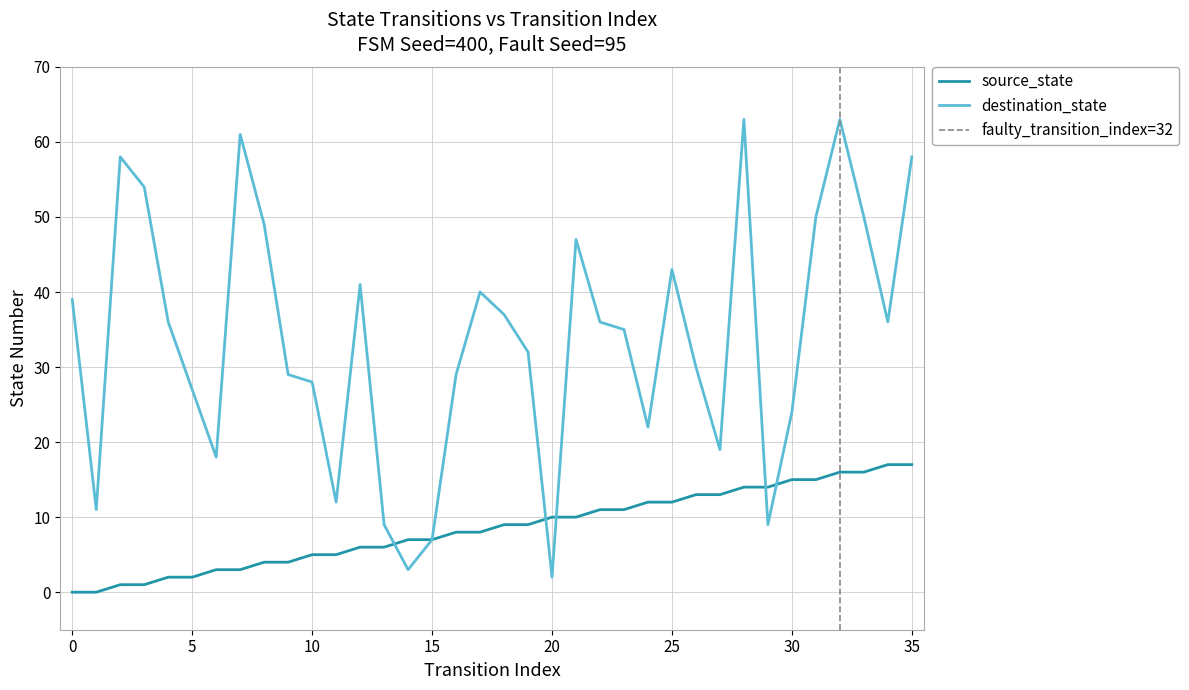

What is the difference between the maximum and minimum values in the source_state series?

17